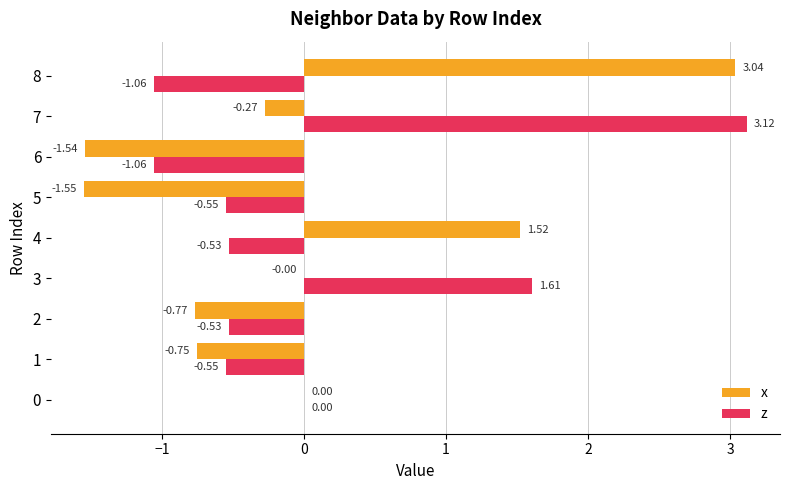

Which series changed the most between 7 and 8?

z